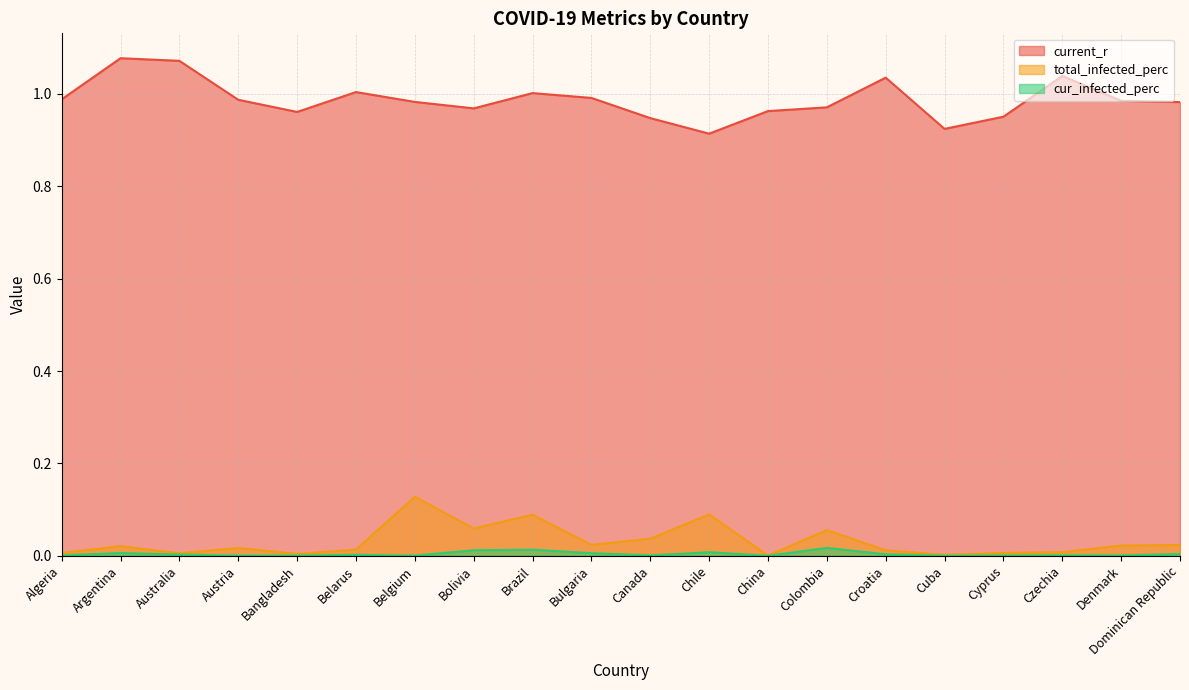

What position from the right is Algeria?

20